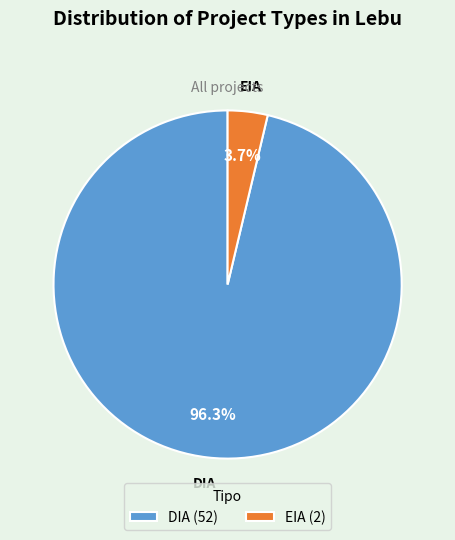

Do DIA and EIA together represent more than half of the pie?

Yes